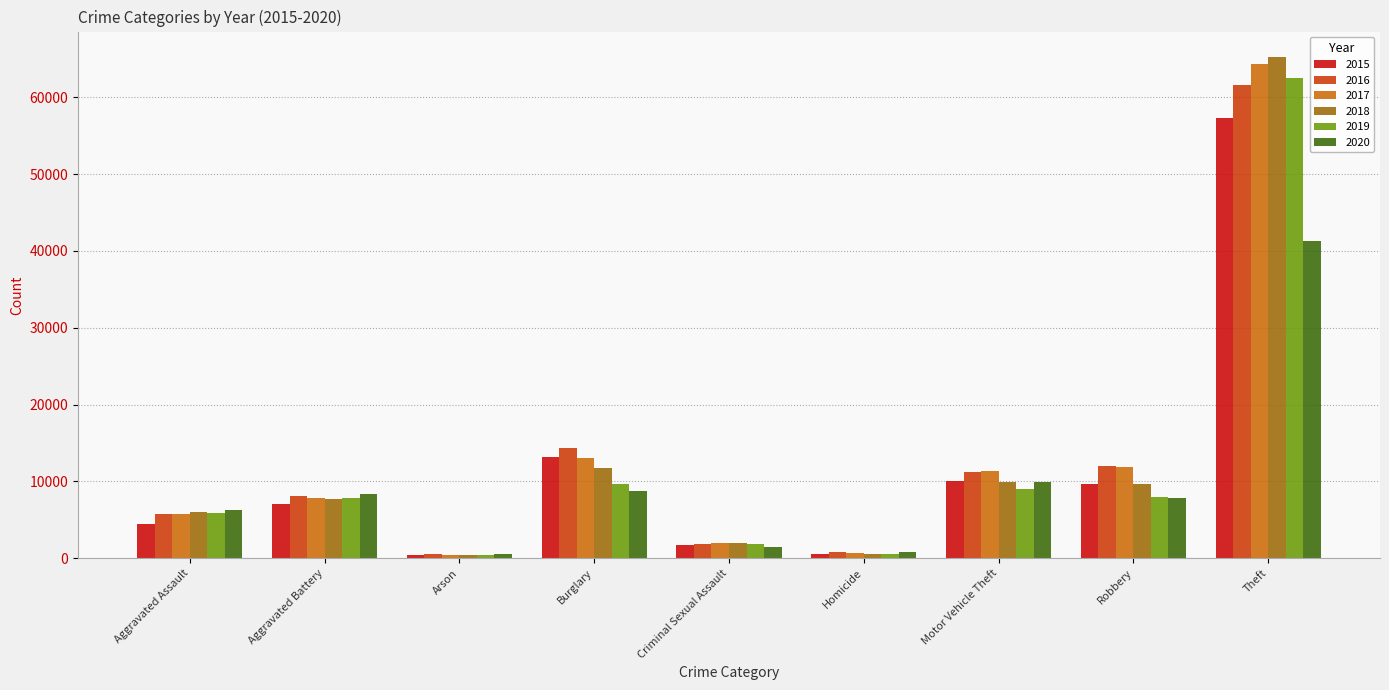

The value of 2019 at Aggravated Assault is 3076. True or false?

False